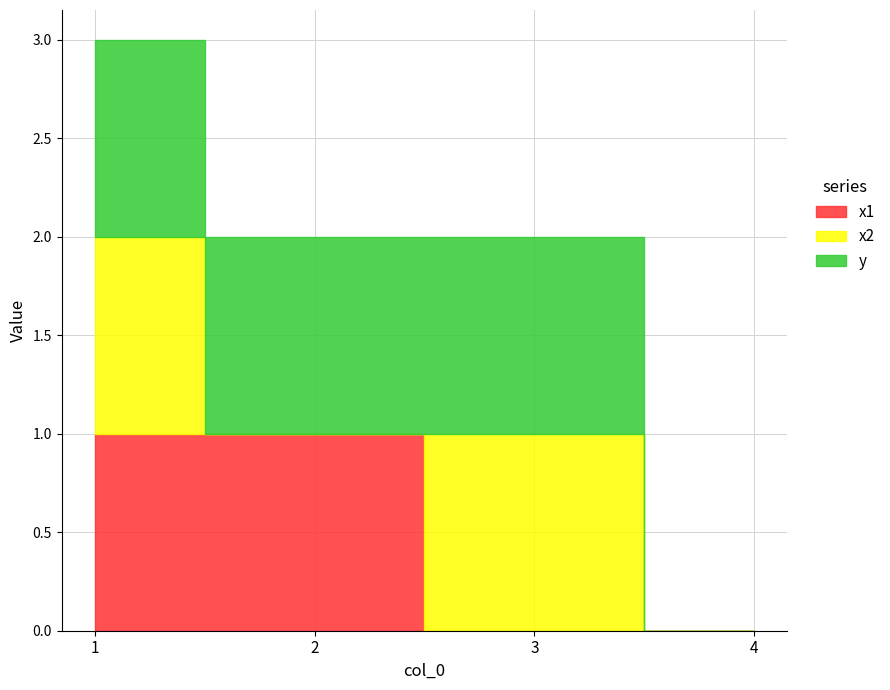

Which series ends up on top after the final intersection of x1 and x2?

x2